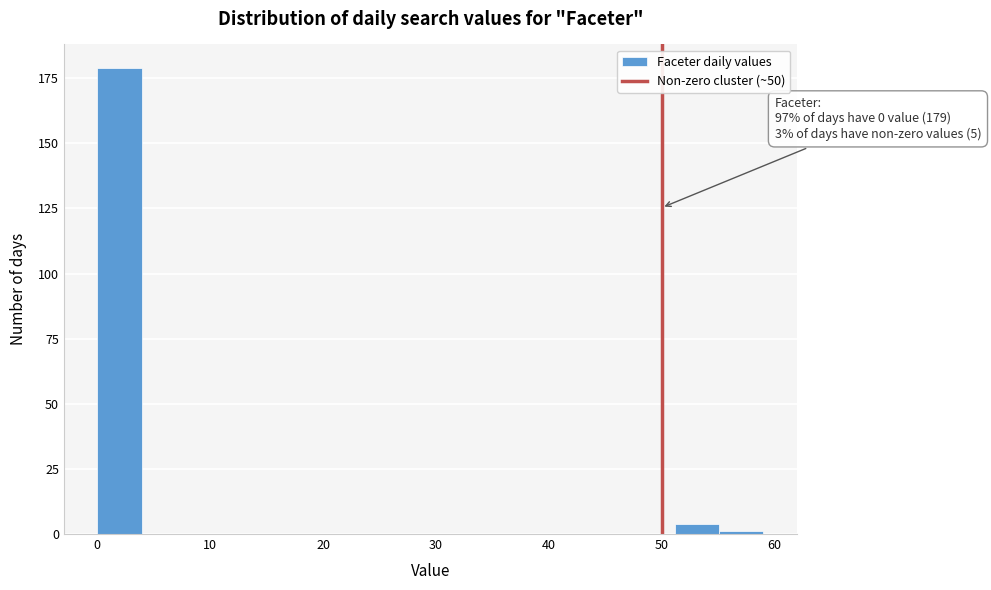

Read against the x-axis, roughly where is the centre of the tallest bar?

2